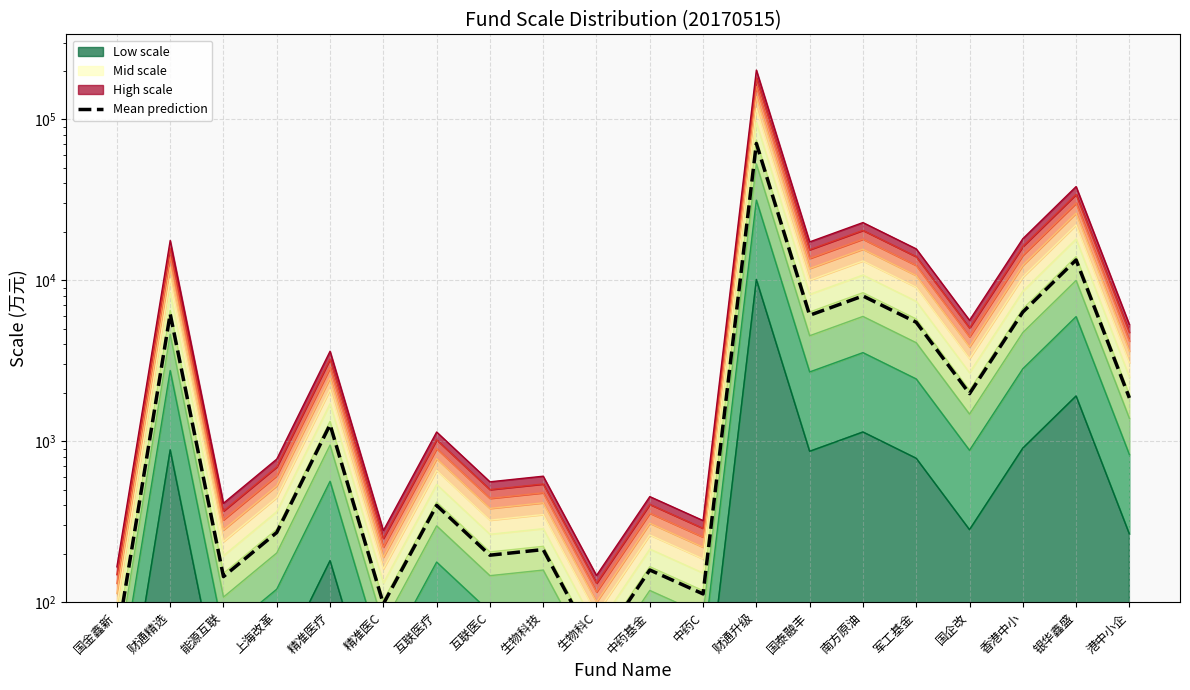

Read the value at 生物科技.

212.2